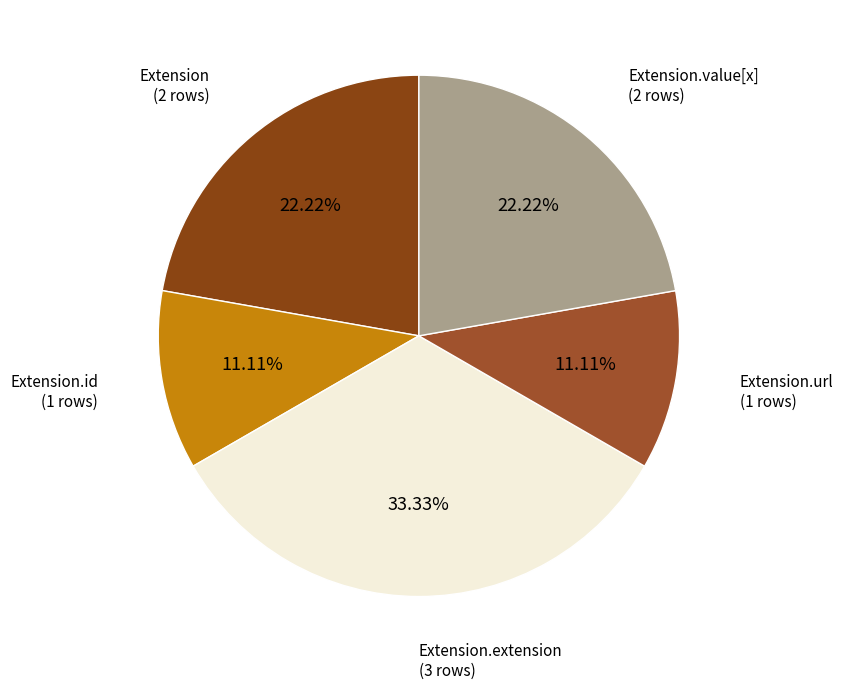

How many slices are in this pie chart?

5